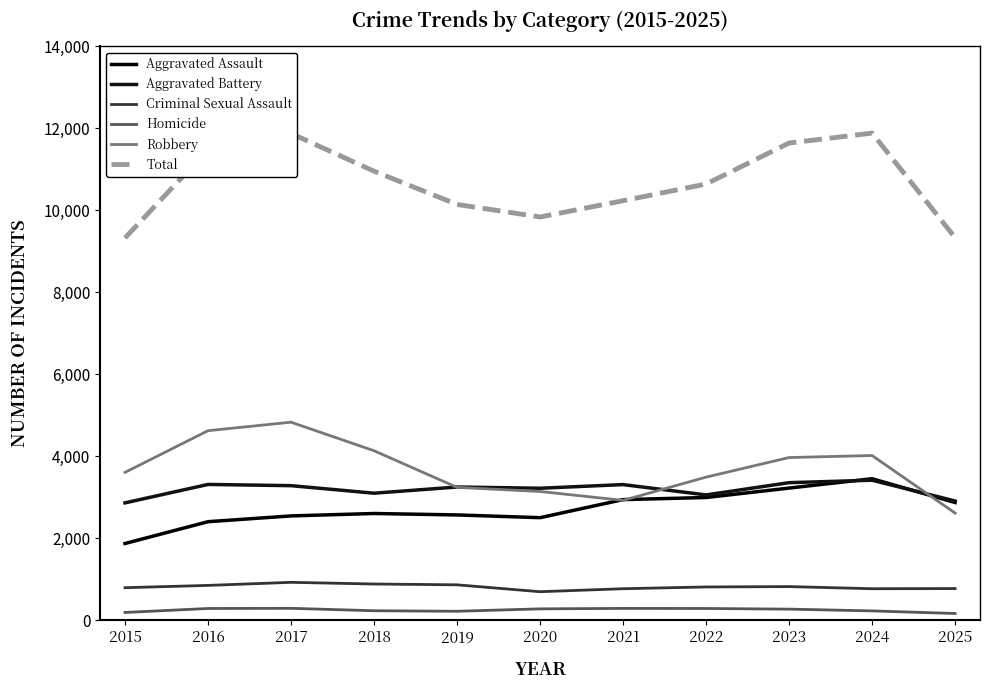

Is it true that Criminal Sexual Assault equals 812 at 2022?

True